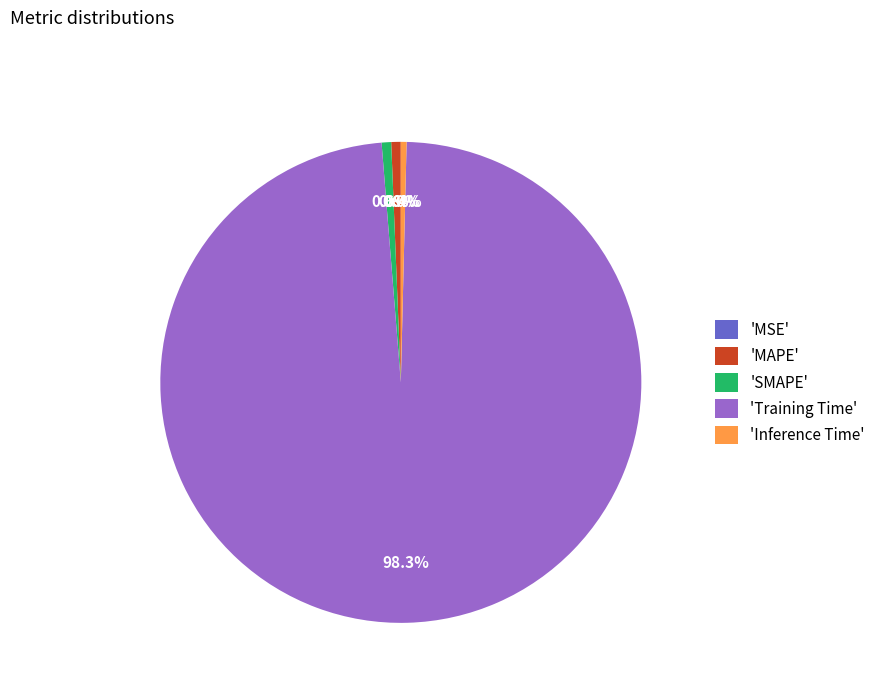

Which slice is the largest?

'Training Time'